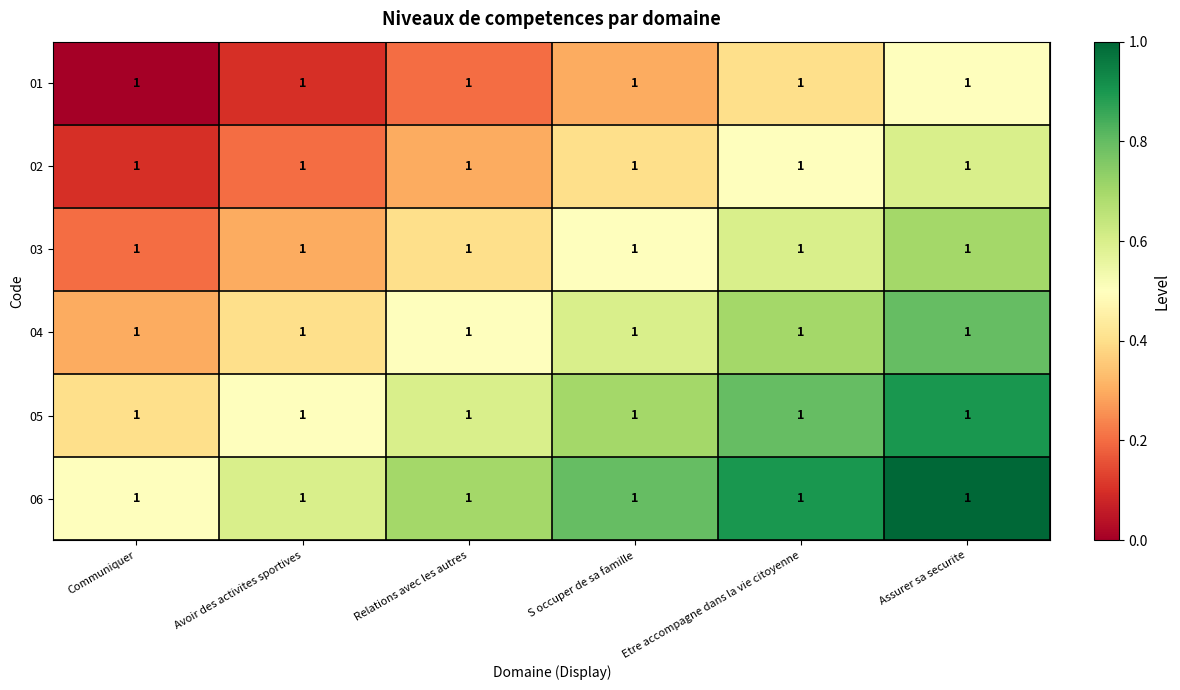

The 04 series shows 0.6 at S occuper de sa famille. True or false?

True